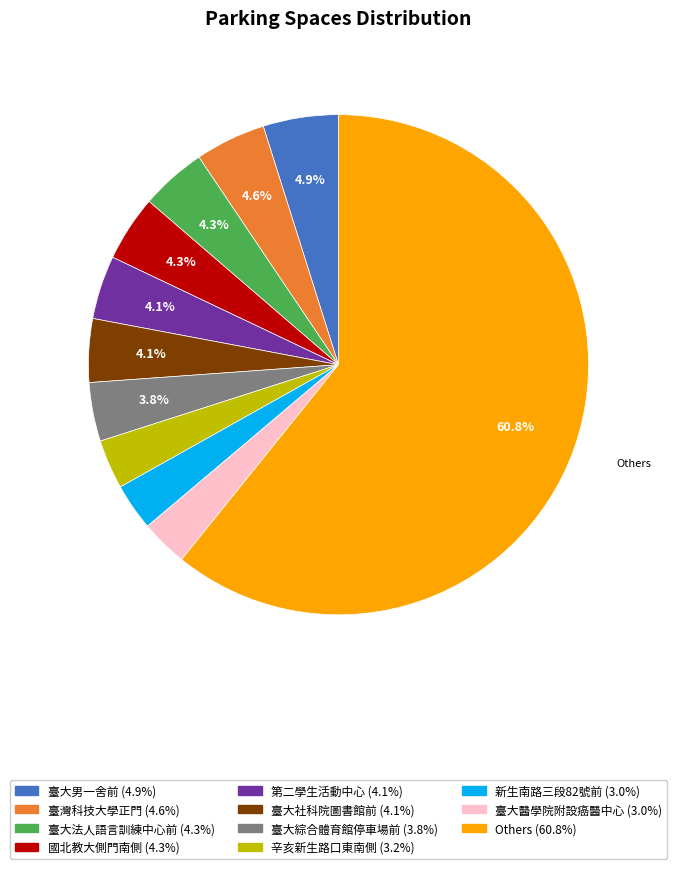

Is there a majority slice in this chart?

Yes